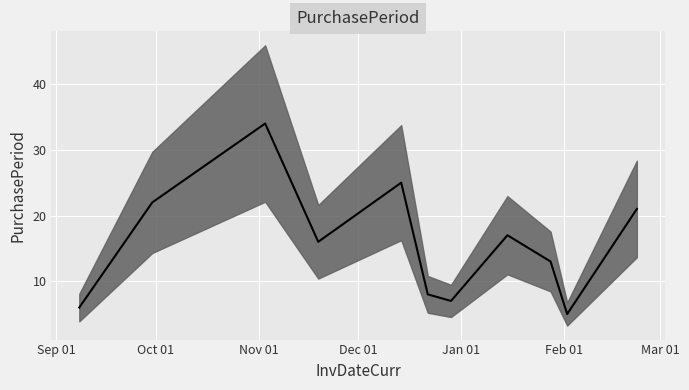

What position from the left is 2015-12-14?

5